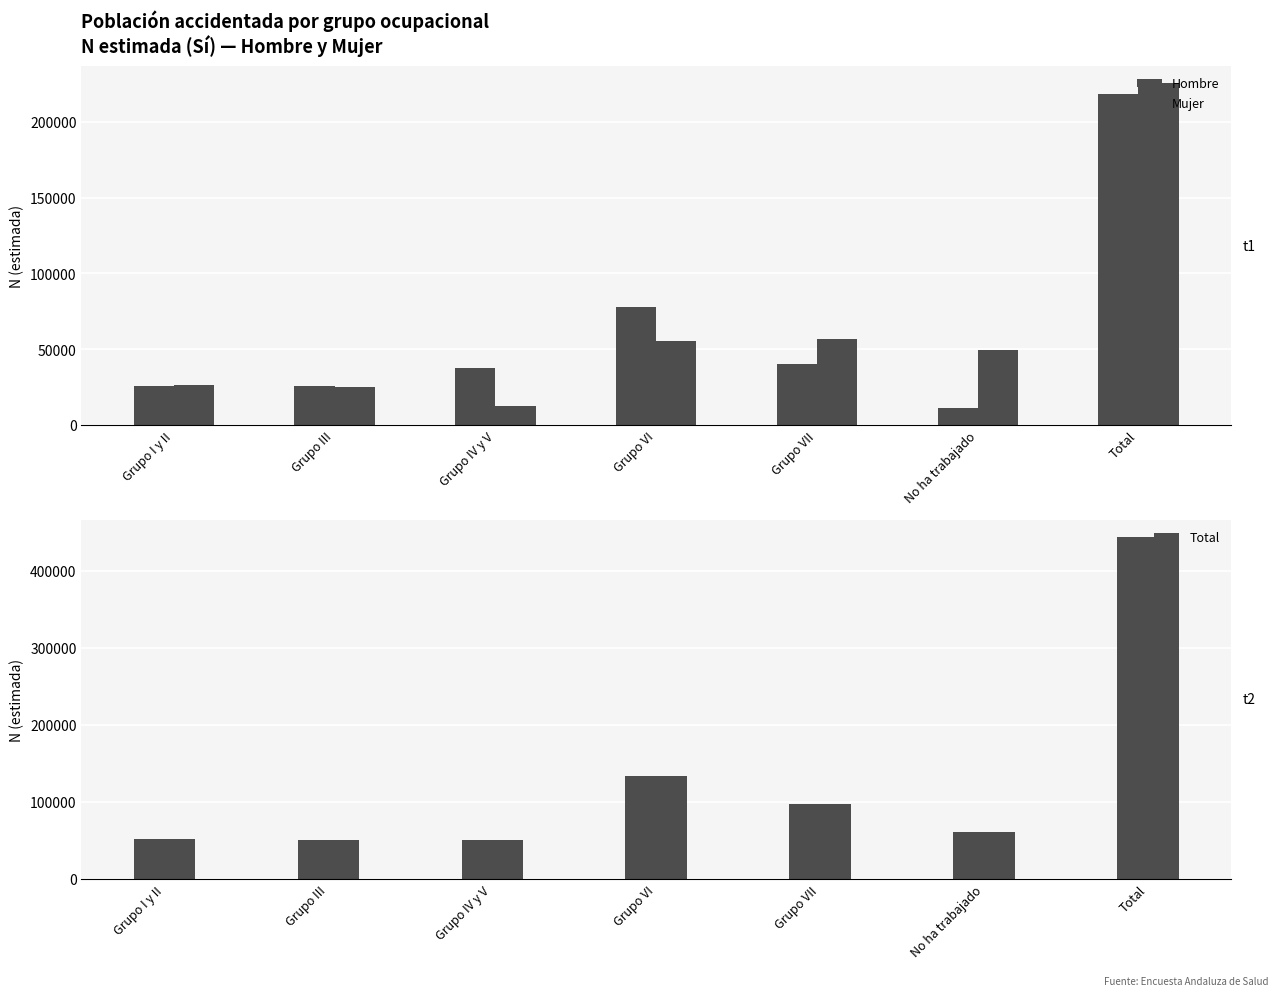

Between Grupo VII and No ha trabajado, which series saw the biggest shift?

Total